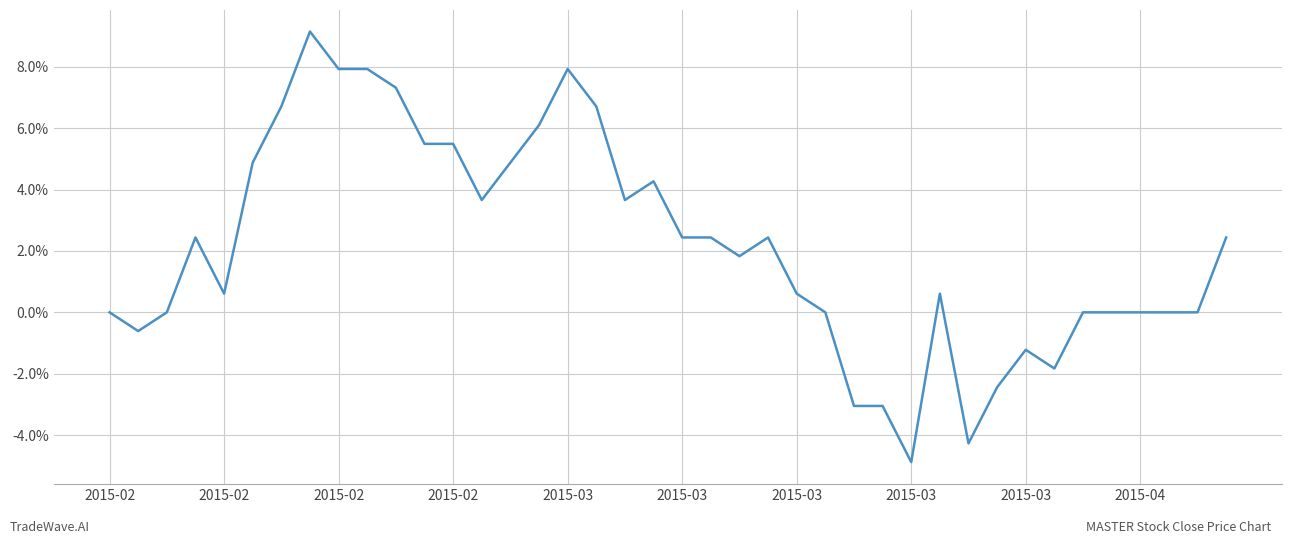

Does the chart have visible grid lines?

Yes